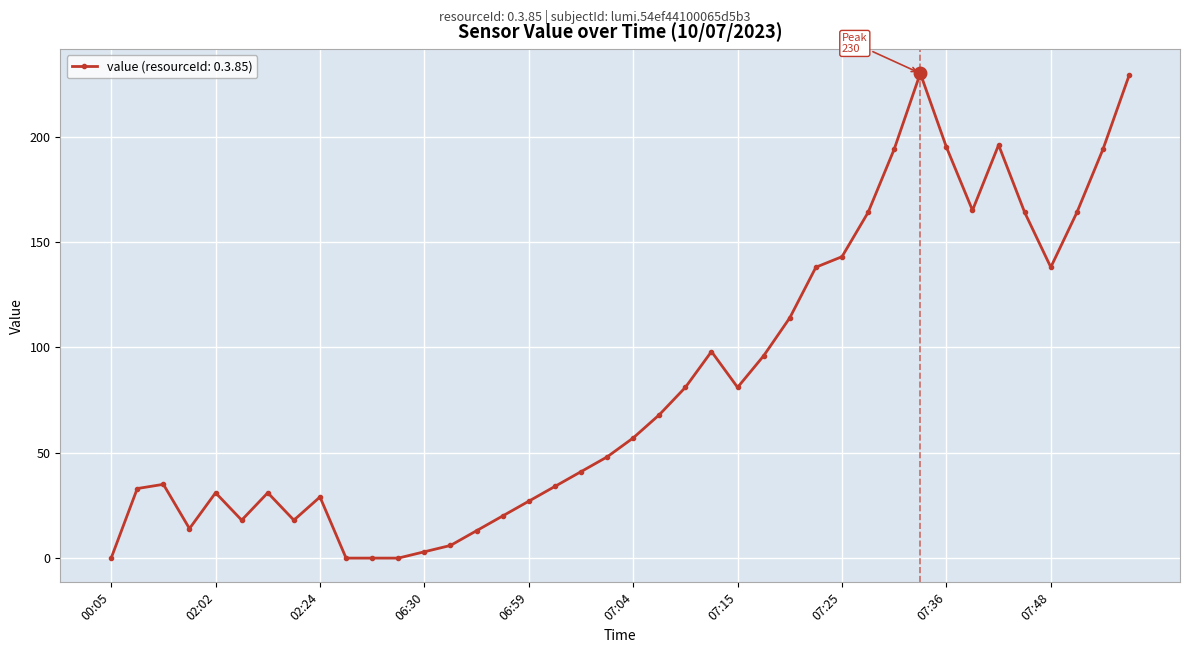

What is the maximum value shown in the chart?

230